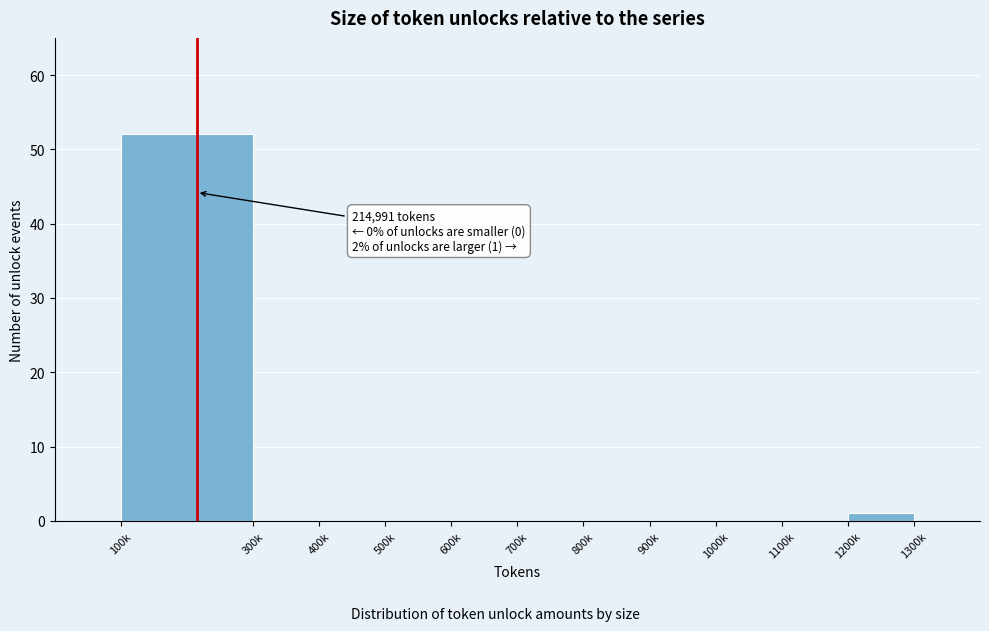

Reading left to right, what are all the values shown in this chart?

100k=52	300k=0	400k=0	500k=0	600k=0	700k=0	800k=0	900k=0	1000k=0	1100k=0	1200k=1